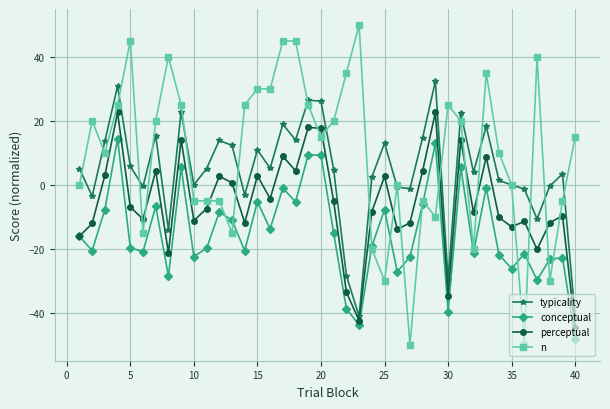

How many lines are shown in the chart?

4